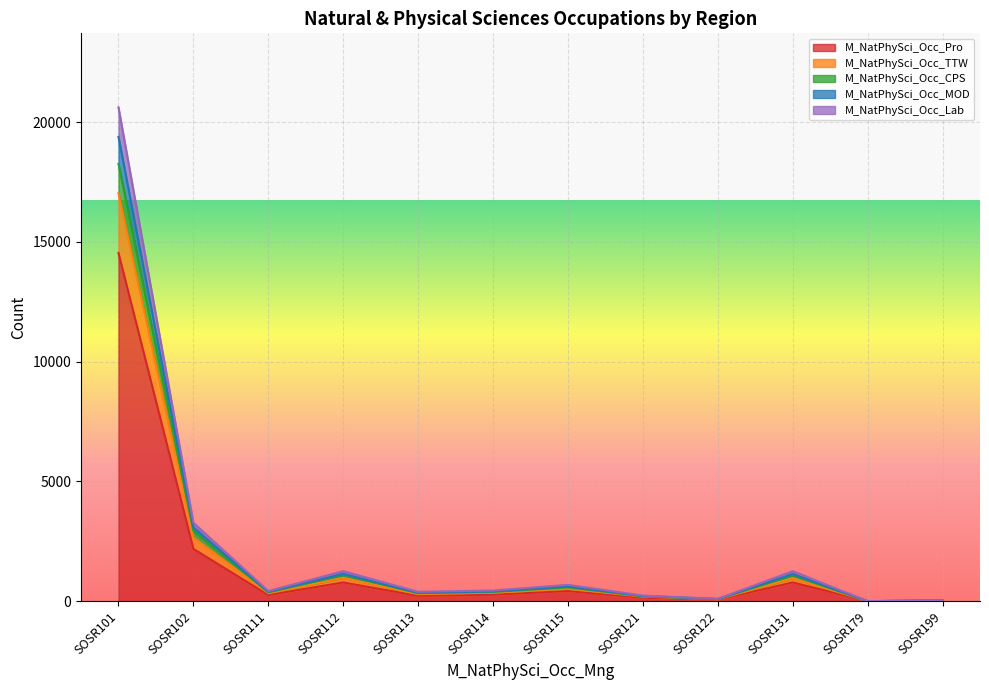

At which label is M_NatPhySci_Occ_Pro closest to 7267?

SOSR102